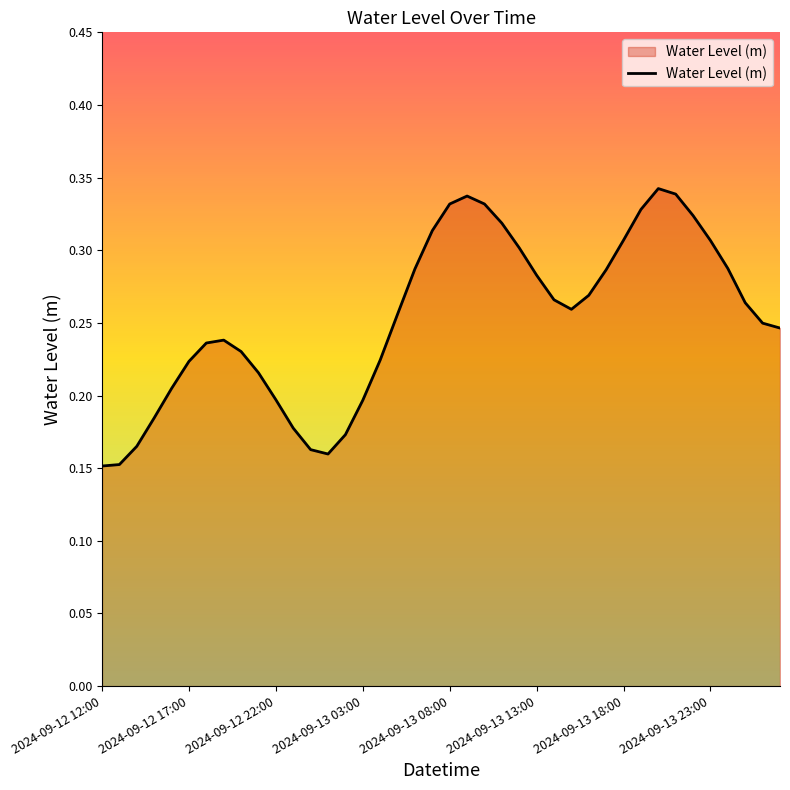

Reading right to left, list all the values displayed in this chart.

0.2	0.2	0.3	0.3	0.3	0.3	0.3	0.3	0.3	0.3	0.3	0.3	0.3	0.3	0.3	0.3	0.3	0.3	0.3	0.3	0.3	0.3	0.3	0.2	0.2	0.2	0.2	0.2	0.2	0.2	0.2	0.2	0.2	0.2	0.2	0.2	0.2	0.2	0.2	0.2